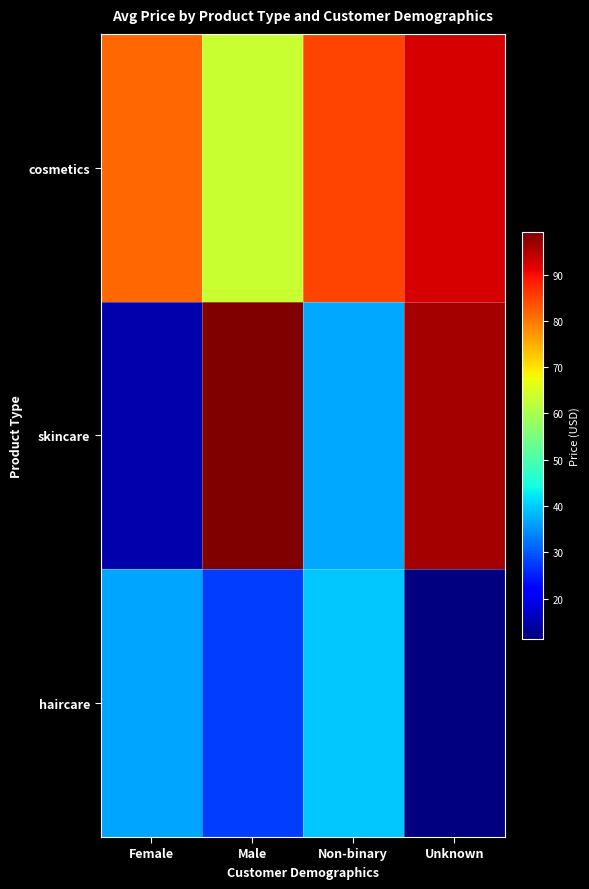

Reading right to left, extract all data points from this chart.

haircare: Unknown=11.3	Non-binary=39.6	Male=27.7	Female=36.4
skincare: Unknown=96.3	Non-binary=37.0	Male=99.2	Female=14.8
cosmetics: Unknown=92.6	Non-binary=84.9	Male=63.5	Female=81.5